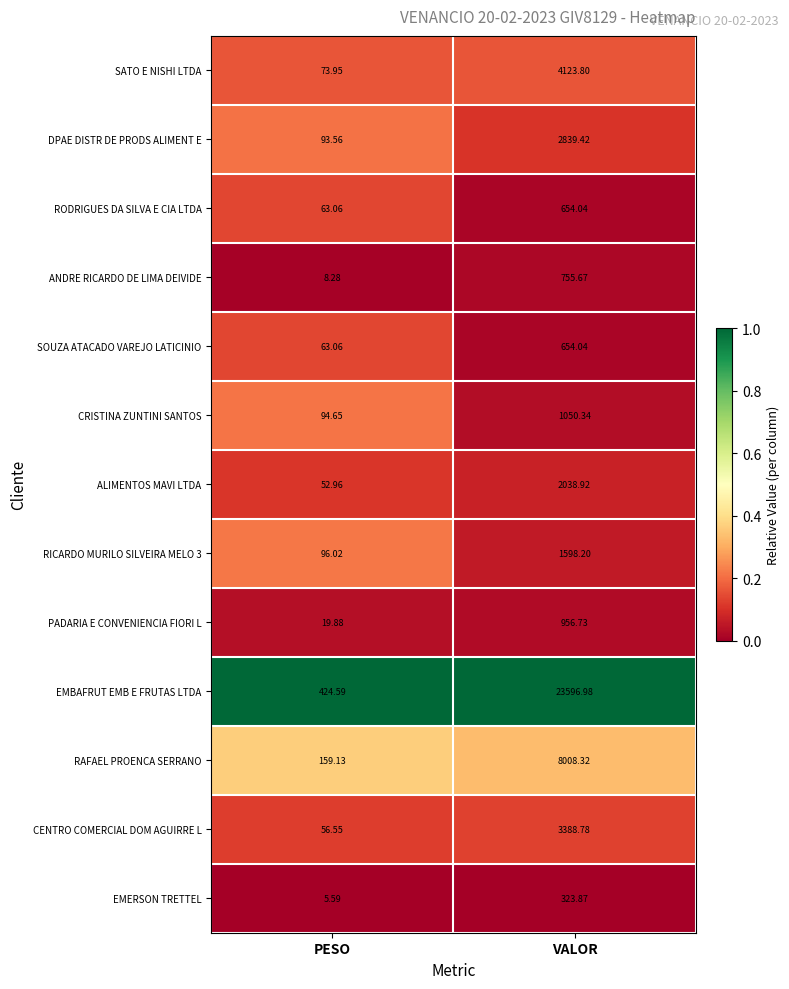

At which label does EMBAFRUT EMB E FRUTAS LTDA reach its peak?

VALOR